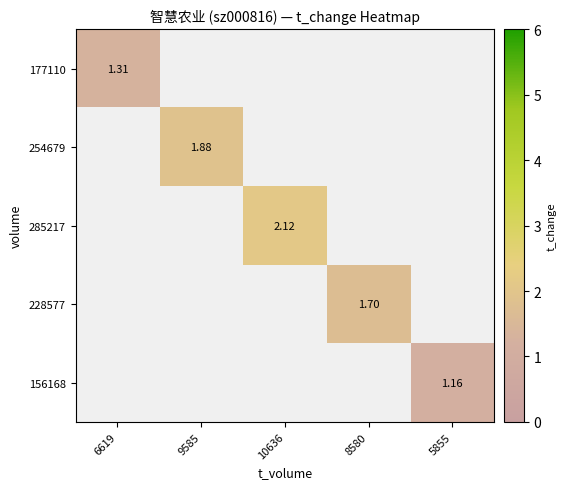

What is the maximum value for 177110?

1.3